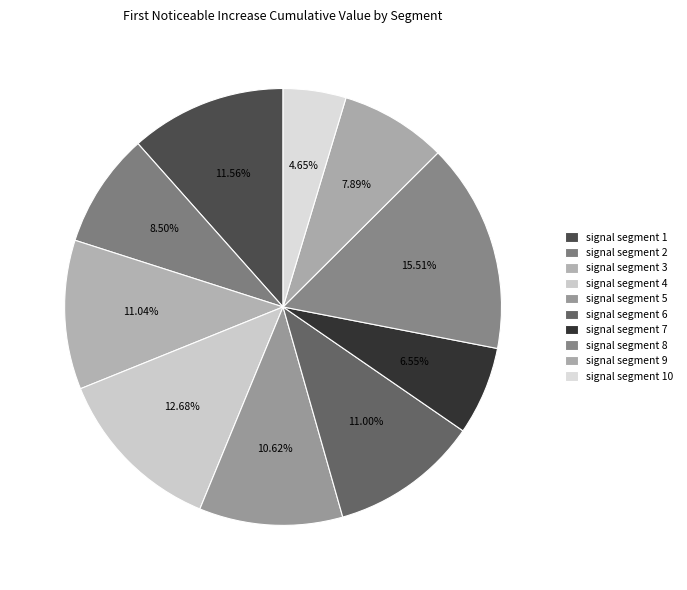

Does any single category account for the majority?

No